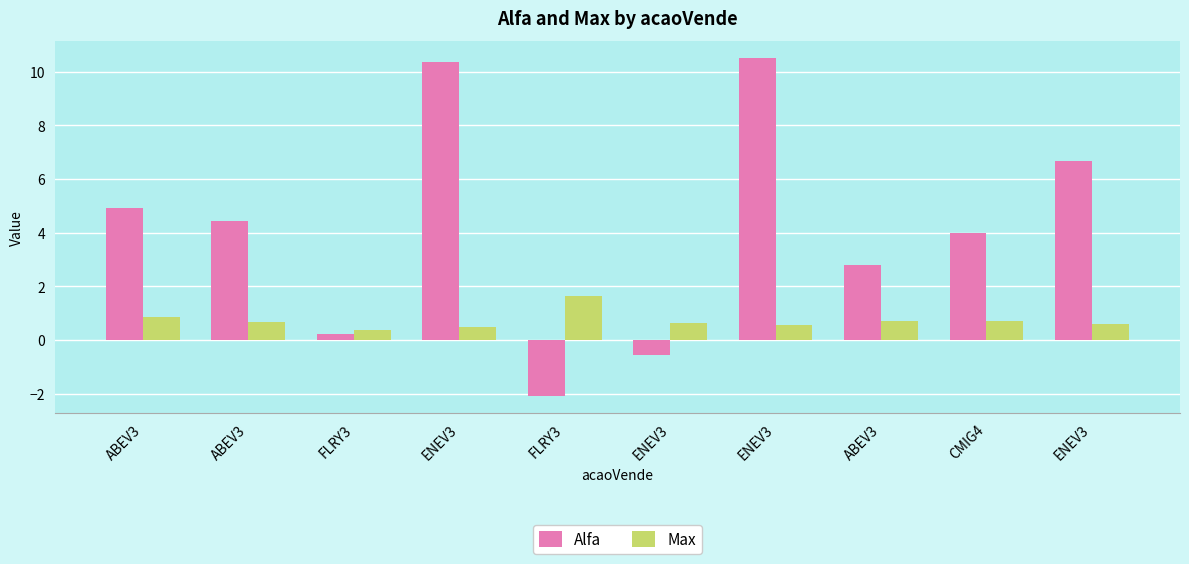

What is the value of the Max bar at the 1st from the left?

0.8